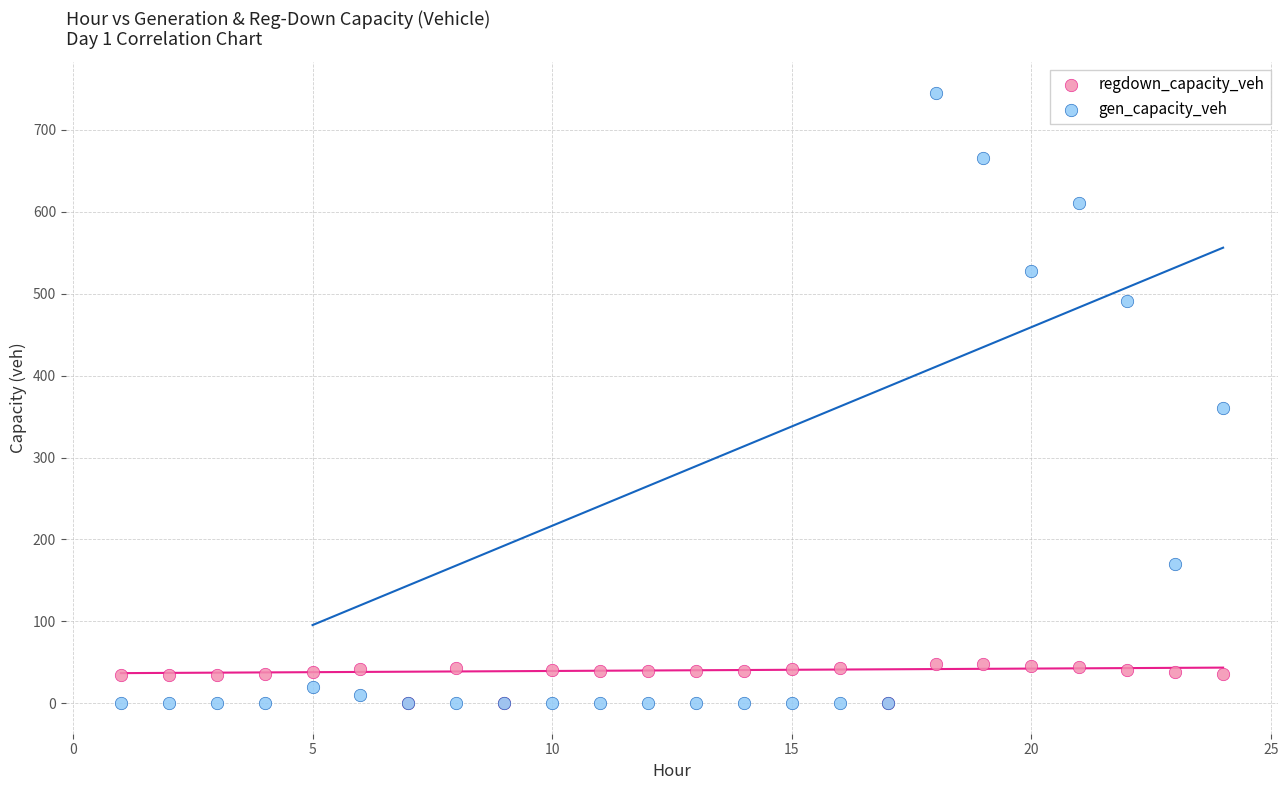

Across all series, what Y value is closest to 372?

360.8